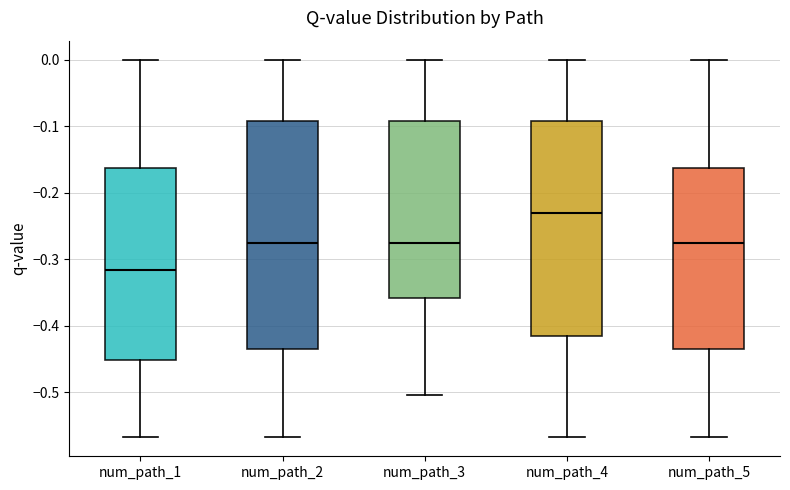

Reading left to right, read every box against the y-axis: the position of its median line, the range the box covers, and the ends of its whiskers. The values are not printed on the chart, so give them approximately, as read against the axis.

num_path_1: median -0.32, box -0.45 to -0.16, whiskers -0.57 to 0.00
num_path_2: median -0.28, box -0.44 to -0.09, whiskers -0.57 to 0.00
num_path_3: median -0.28, box -0.36 to -0.09, whiskers -0.50 to 0.00
num_path_4: median -0.23, box -0.42 to -0.09, whiskers -0.57 to 0.00
num_path_5: median -0.28, box -0.44 to -0.16, whiskers -0.57 to 0.00